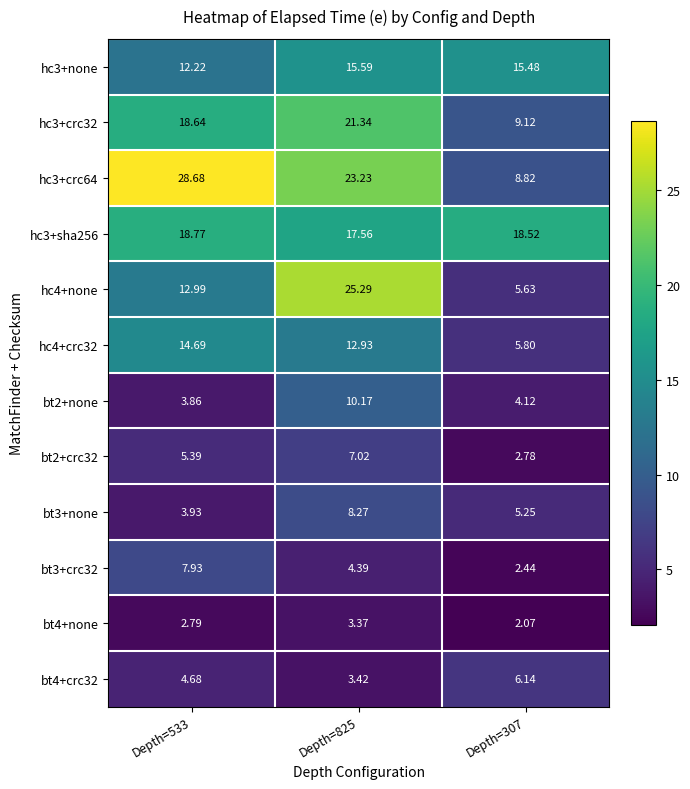

Is the value of hc3+crc64 at Depth=825 greater than the value of bt4+none at Depth=533?

Yes